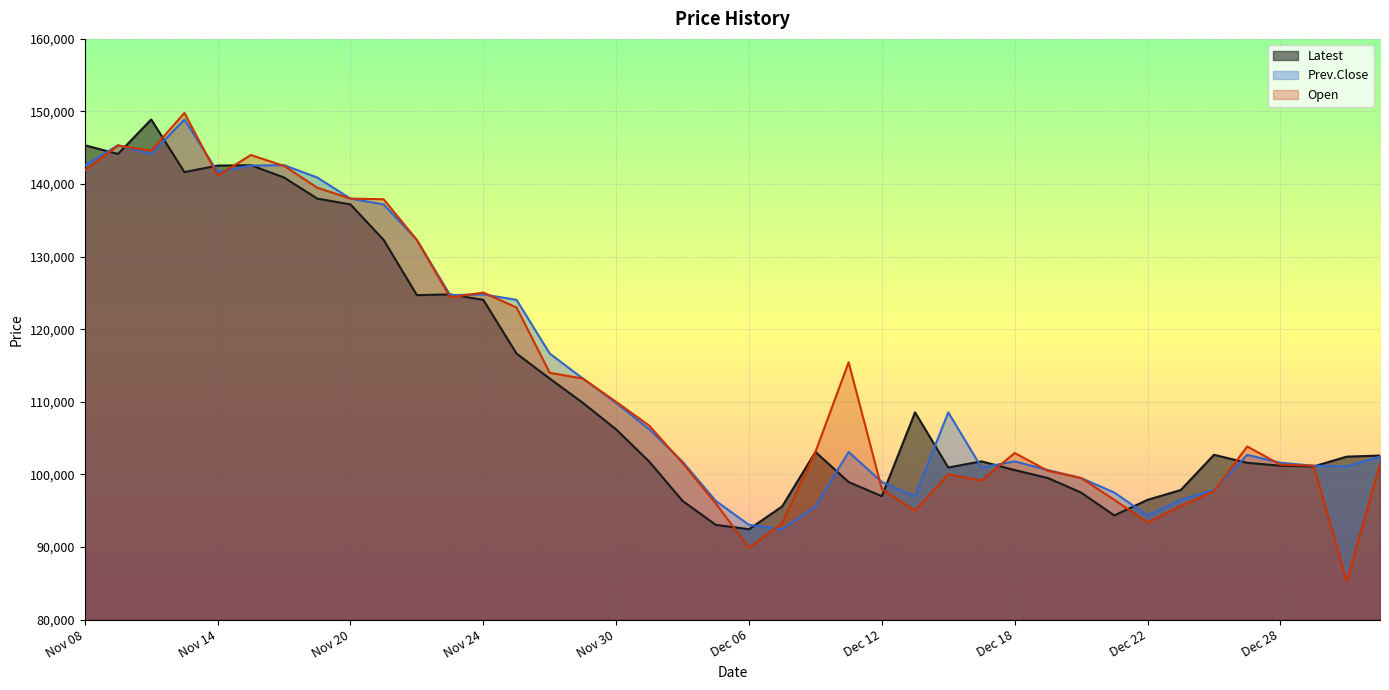

What is the label of the 28th point from the left?

Dec 15